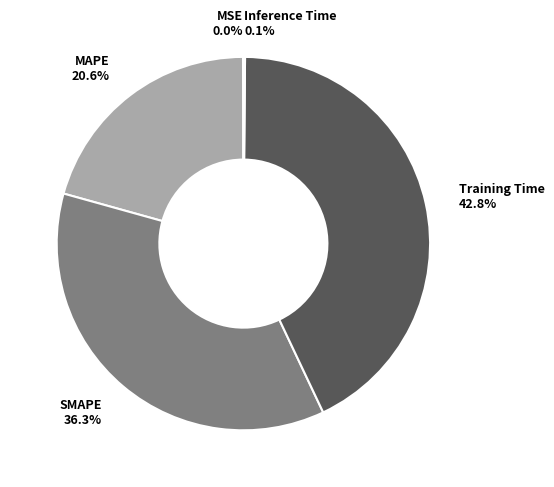

Combined, do MAPE and SMAPE account for over 50%?

Yes